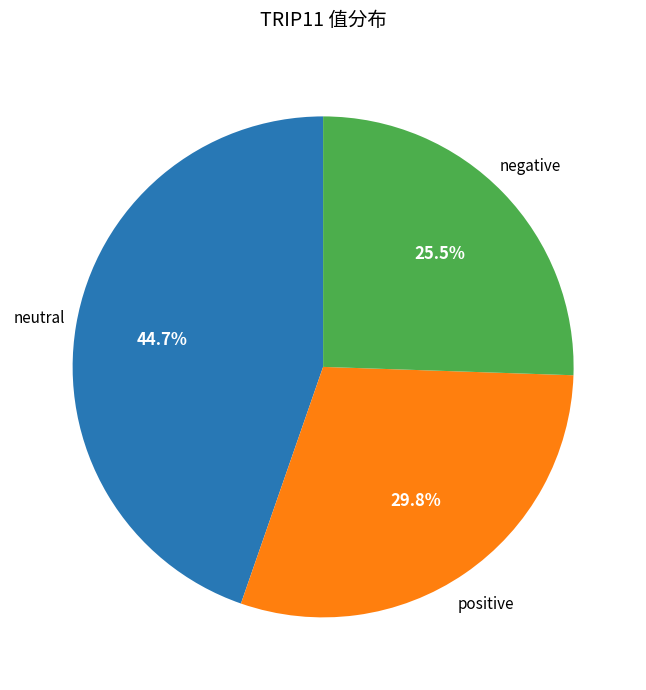

Is there any slice that represents more than half of the pie?

No